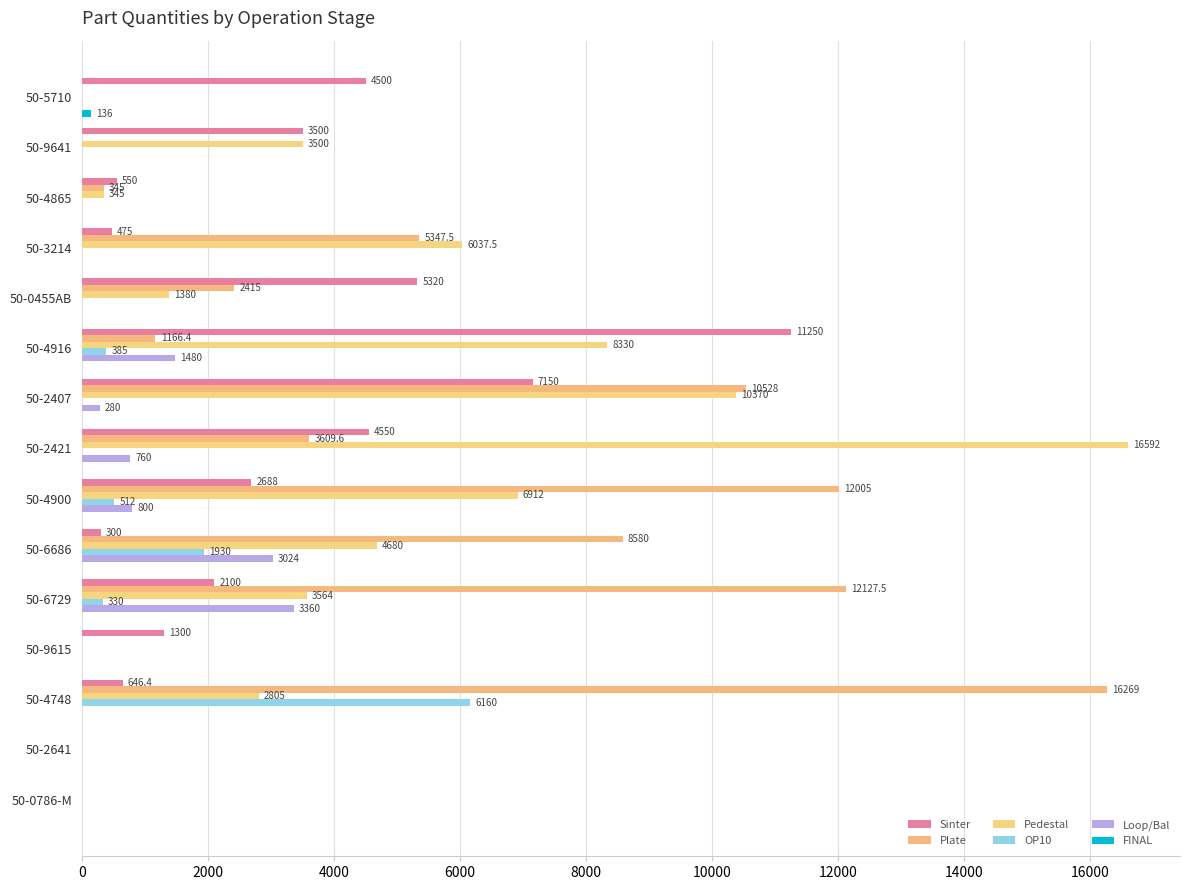

How many data points in OP10 are above 0?

5